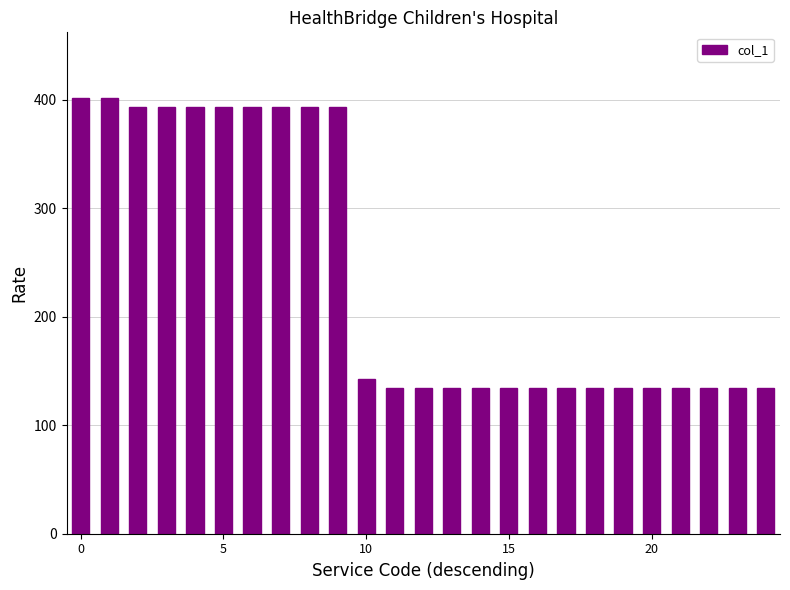

What is the value of the 16th bar from the left?

134